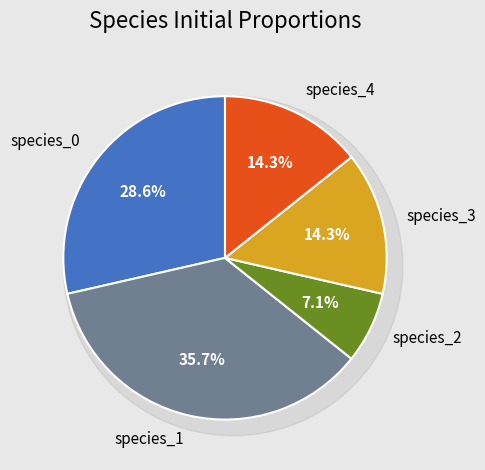

To the nearest percent, what percentage of the pie is species_3?

14%